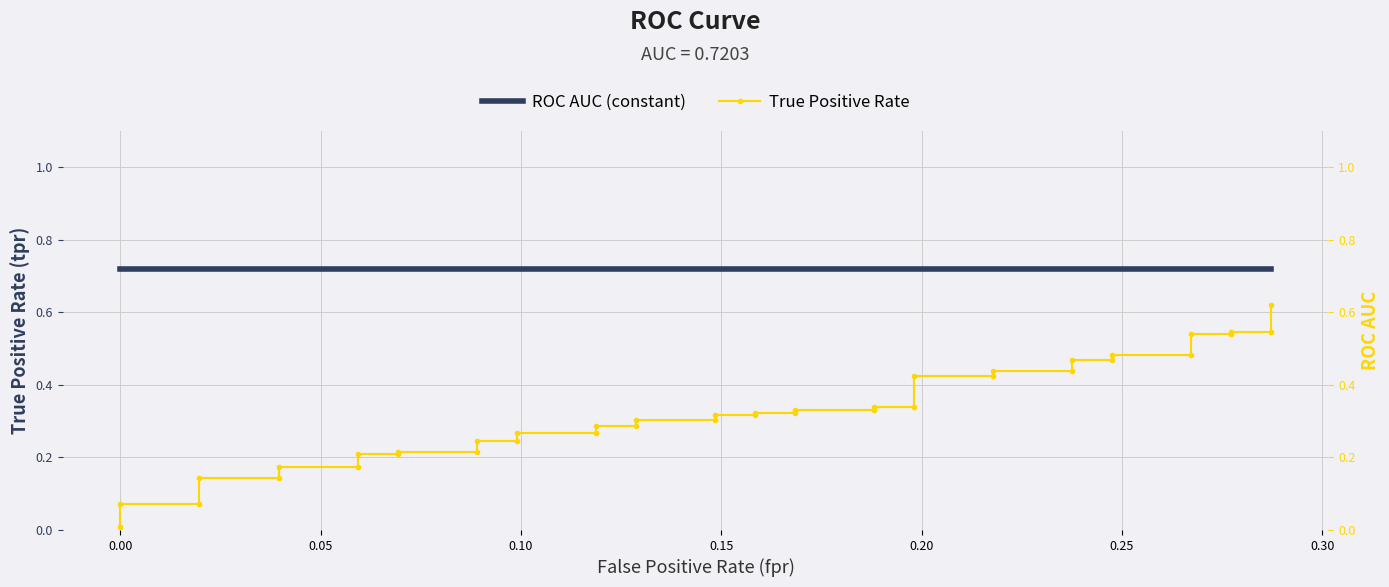

Reading left to right, extract all data points from this chart.

ROC AUC (constant): 0.7	0.7	0.7	0.7	0.7	0.7	0.7	0.7	0.7	0.7	0.7	0.7	0.7	0.7	0.7	0.7	0.7	0.7	0.7	0.7	0.7	0.7	0.7	0.7	0.7	0.7	0.7	0.7	0.7	0.7	0.7	0.7	0.7	0.7	0.7	0.7	0.7	0.7	0.7	0.7
True Positive Rate: 0.0	0.1	0.1	0.1	0.1	0.2	0.2	0.2	0.2	0.2	0.2	0.2	0.2	0.3	0.3	0.3	0.3	0.3	0.3	0.3	0.3	0.3	0.3	0.3	0.3	0.3	0.3	0.4	0.4	0.4	0.4	0.5	0.5	0.5	0.5	0.5	0.5	0.5	0.5	0.6